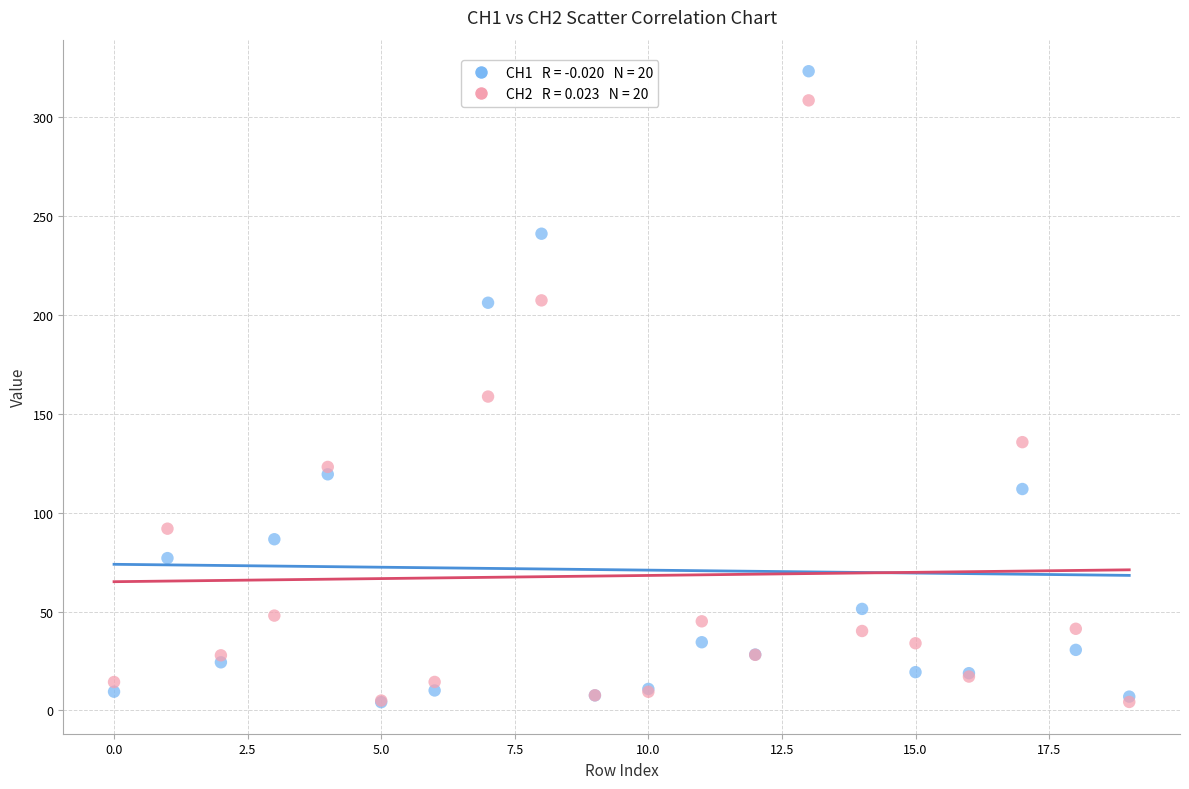

Across all series, what Y value is closest to 163?

158.7